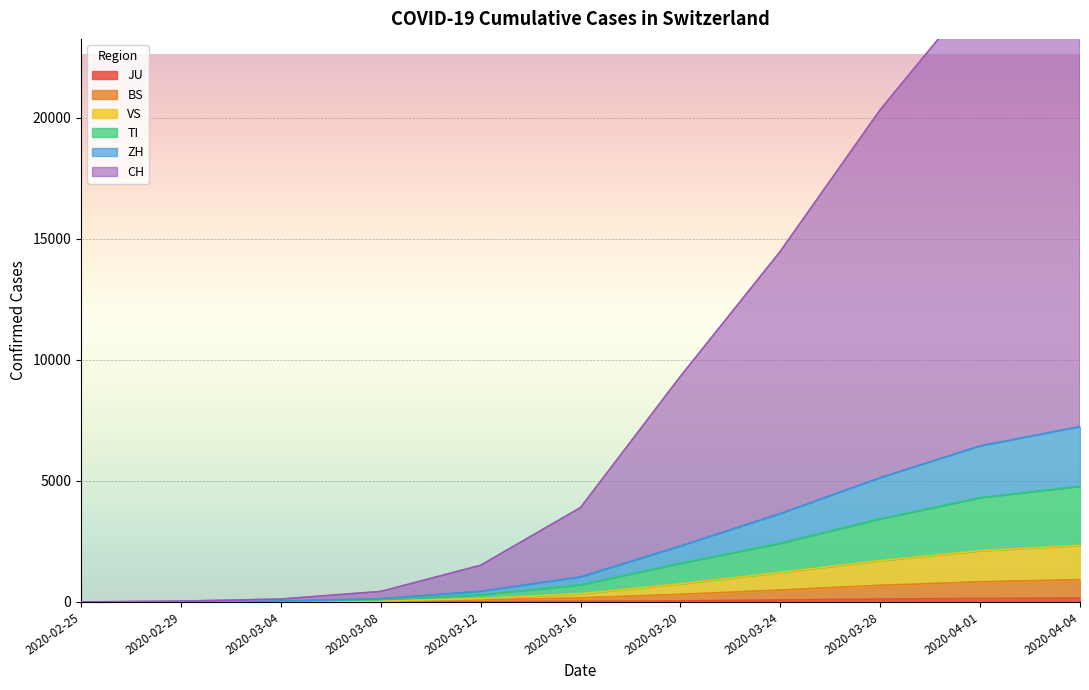

Is it true that CH equals 28769 at 2020-04-04?

True